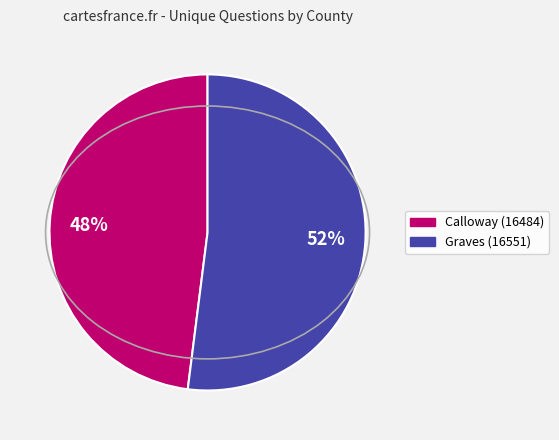

Is there a majority slice in this chart?

Yes